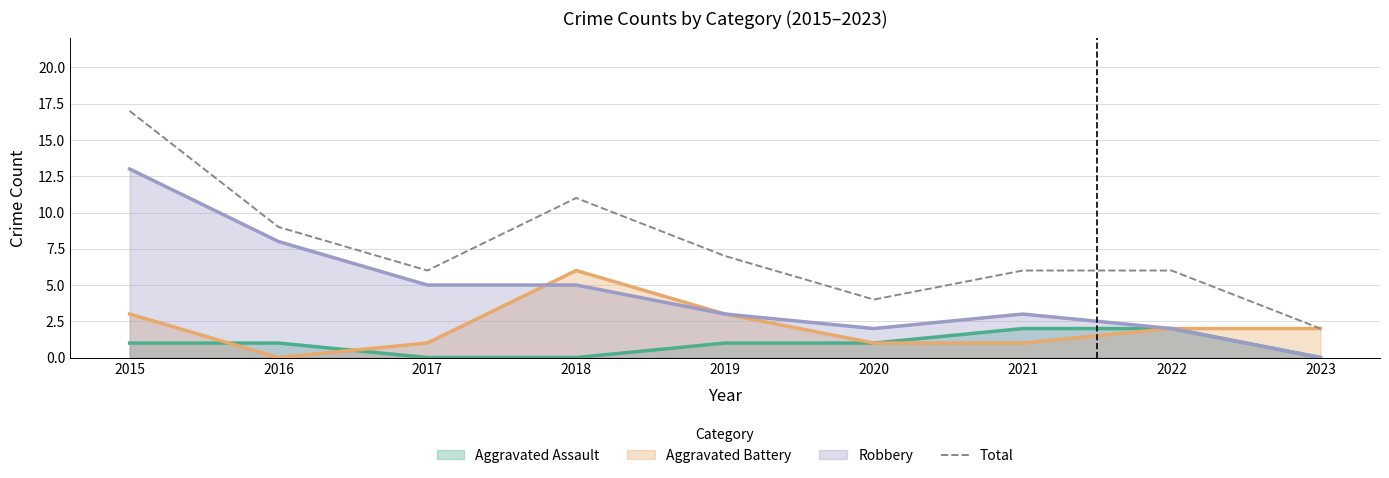

Is it true that the value at 2021 is 6?

True